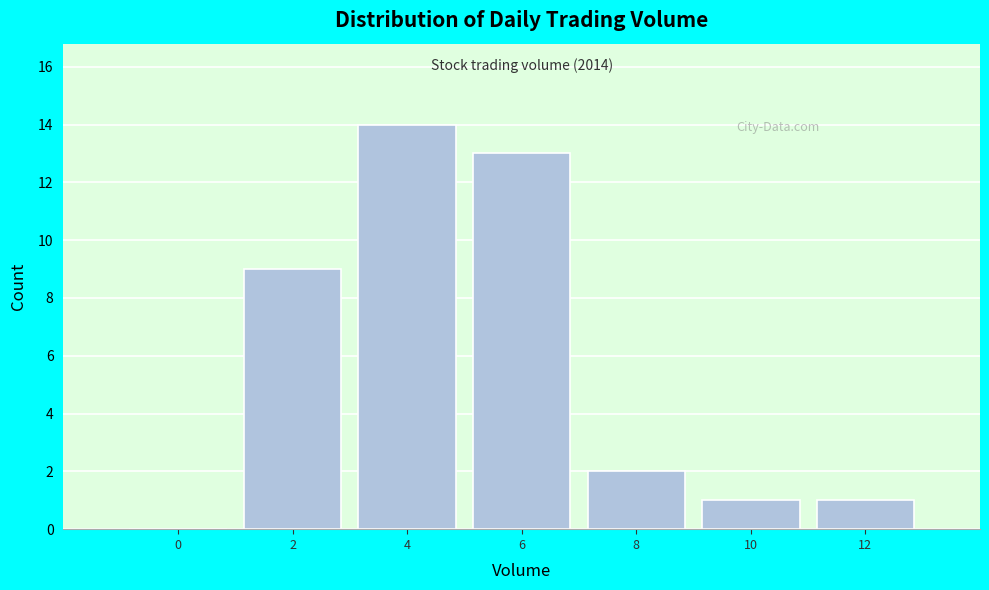

Reading left to right, what are all the values shown in this chart?

0=0	2=9	4=14	6=13	8=2	10=1	12=1